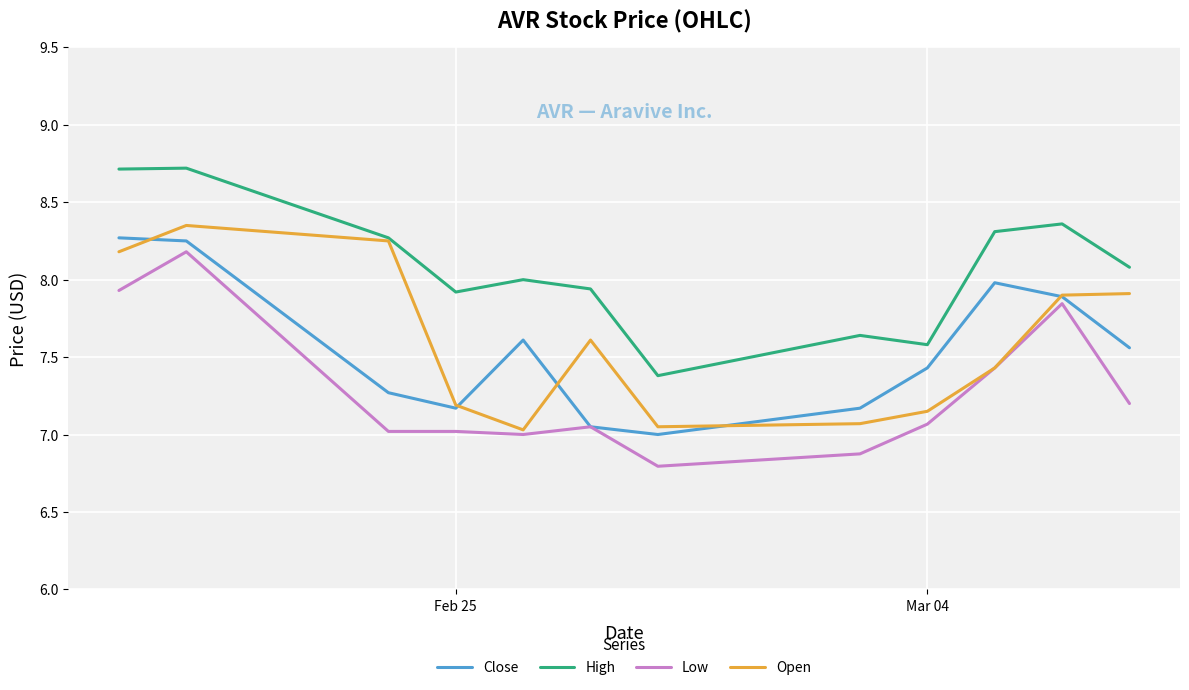

True or false: Low and High cross at least once.

False